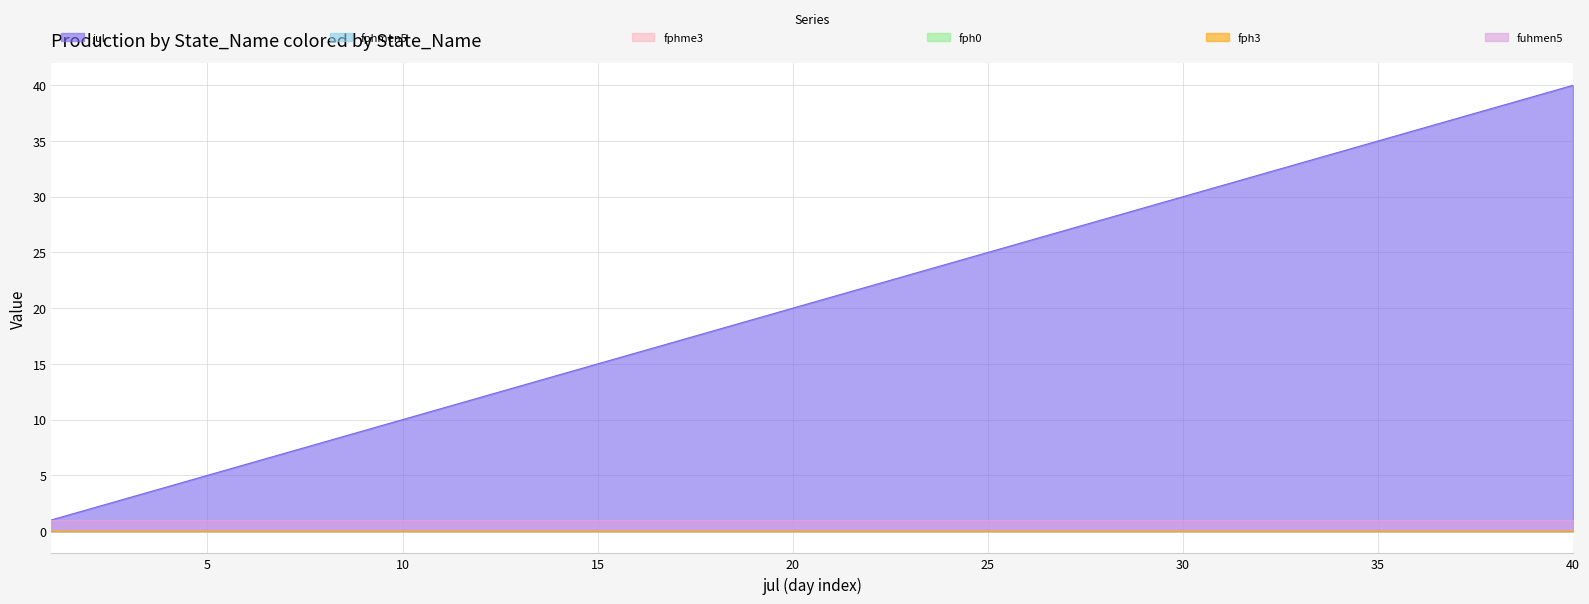

Rank the categories by jul value from lowest to highest.

1, 2, 3, 4, 5, 6, 7, 8, 9, 10, 11, 12, 13, 14, 15, 16, 17, 18, 19, 20, 21, 22, 23, 24, 25, 26, 27, 28, 29, 30, 31, 32, 33, 34, 35, 36, 37, 38, 39, 40